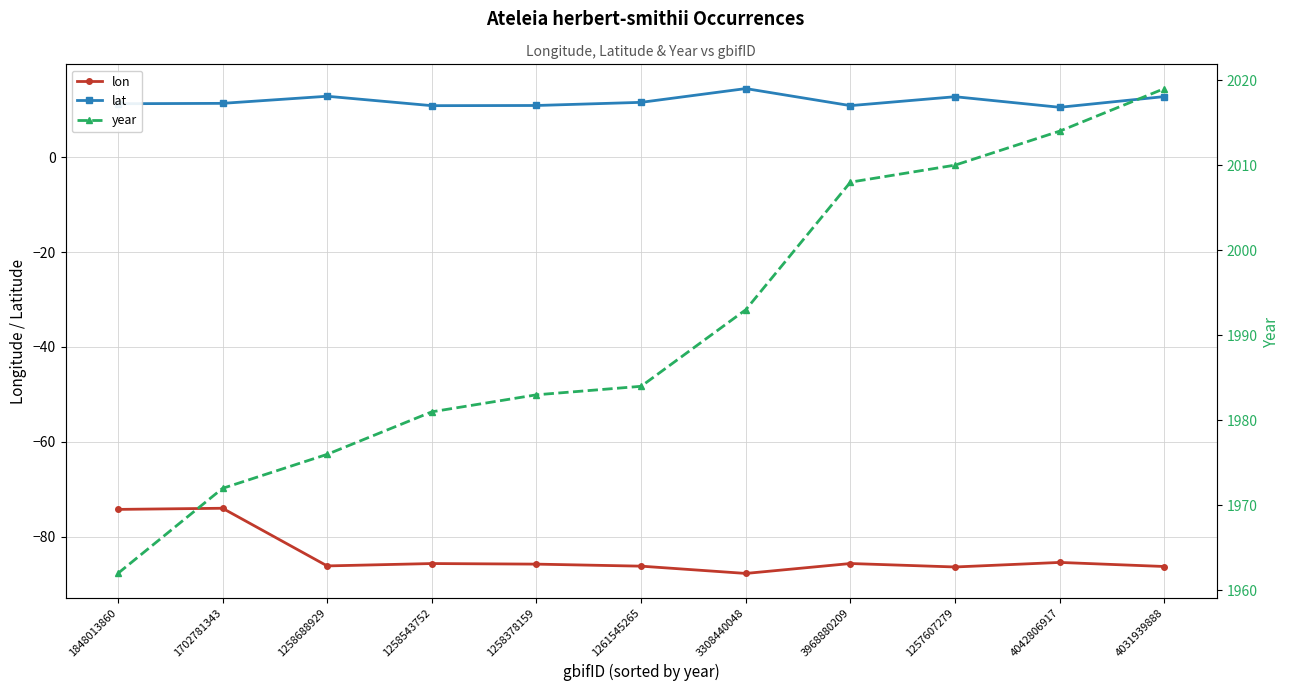

Is the value of lat at 1257607279 greater than the value of year at 1258688929?

No